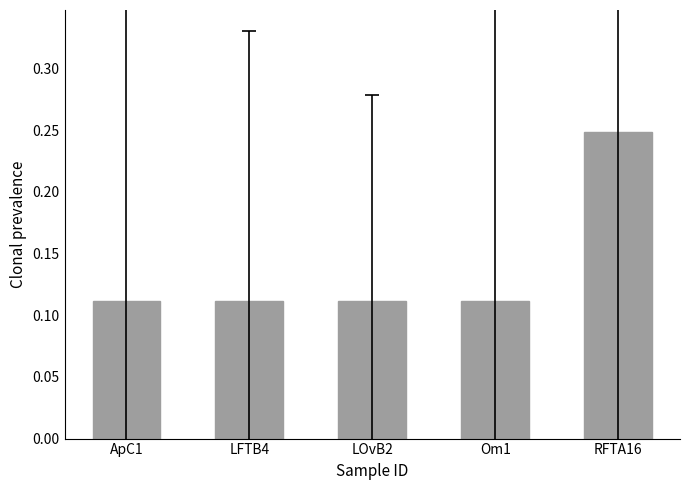

What is the label of the 3rd bar from the left?

LOvB2